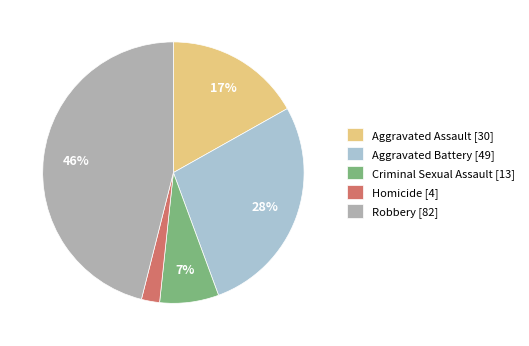

Rank the categories by value from lowest to highest.

Homicide, Criminal Sexual Assault, Aggravated Assault, Aggravated Battery, Robbery